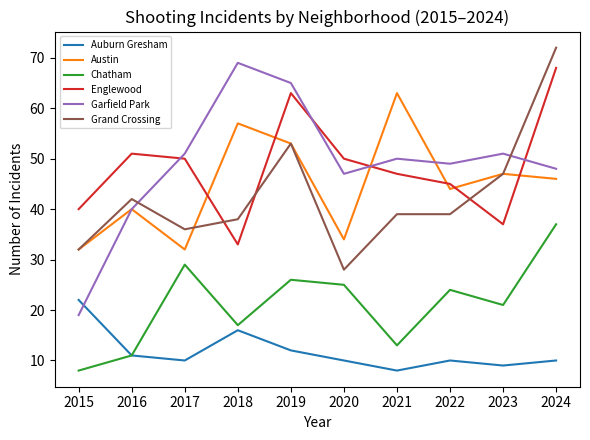

True or false: Auburn Gresham and Garfield Park cross at least once.

True